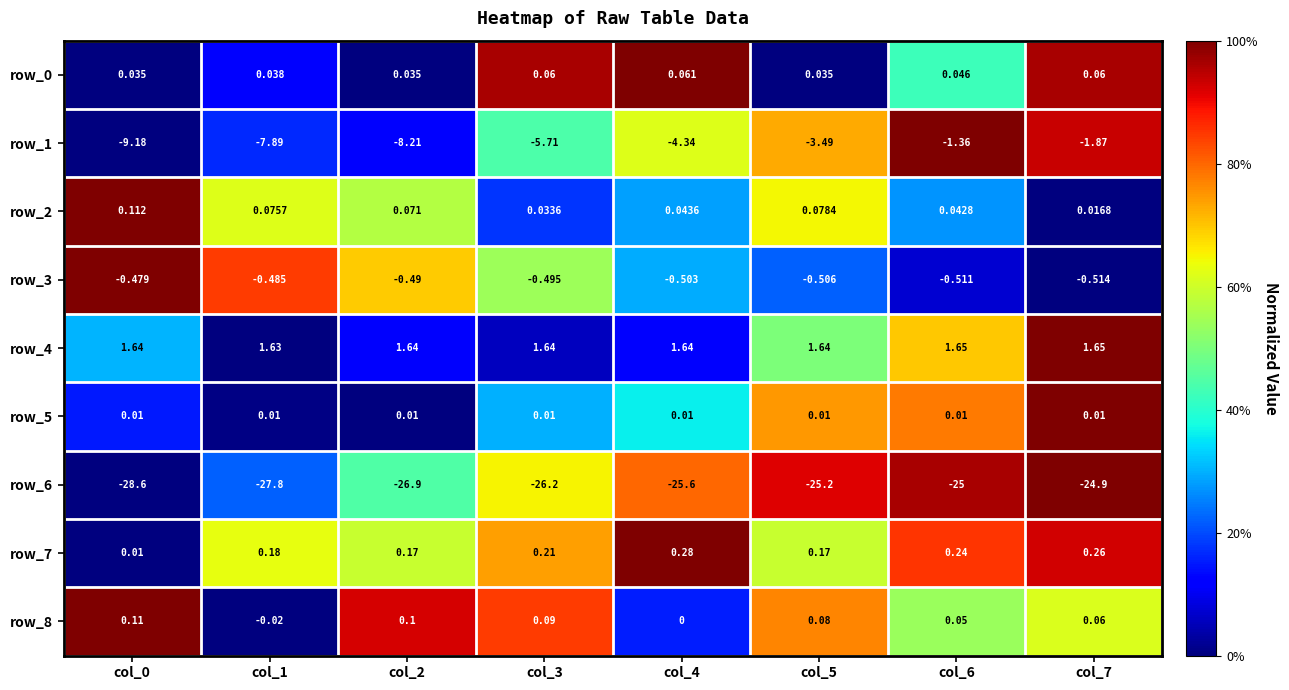

Which series changed the most between col_4 and col_5?

row_1